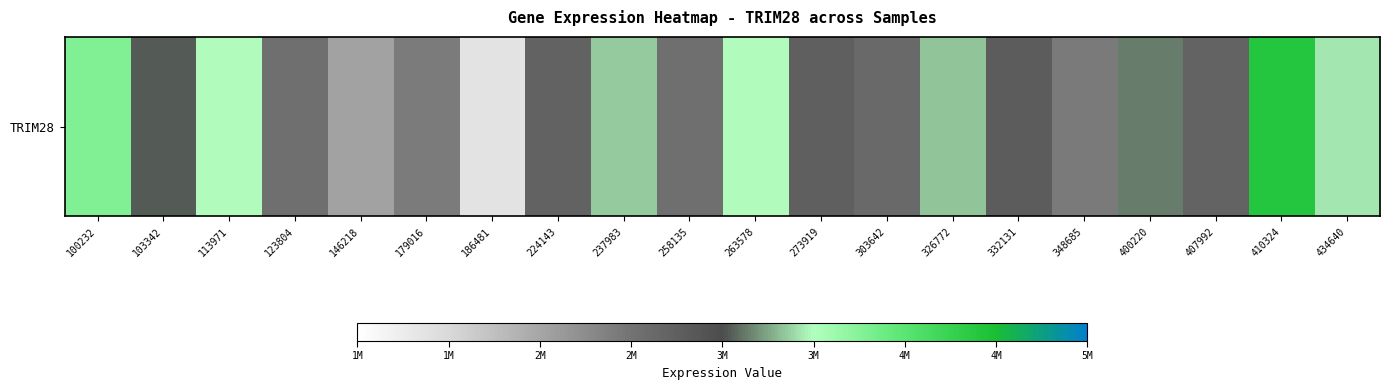

What is the change in value from 179016 to 348685?

+23768